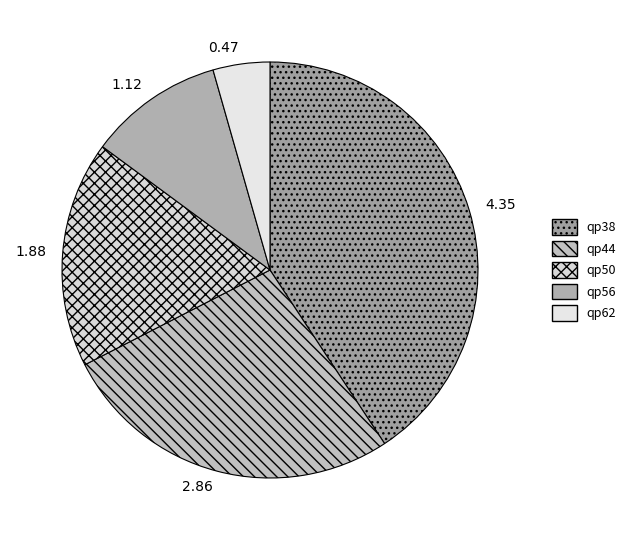

Rank the categories by value from lowest to highest.

qp62, qp56, qp50, qp44, qp38